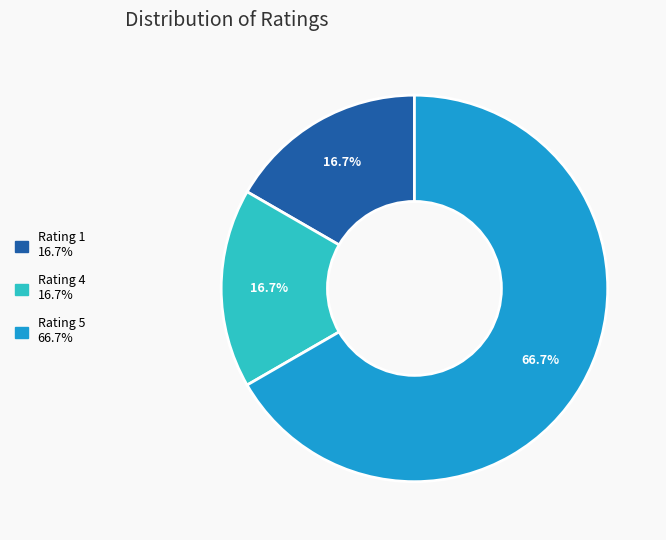

Which slice is the largest?

Rating 5